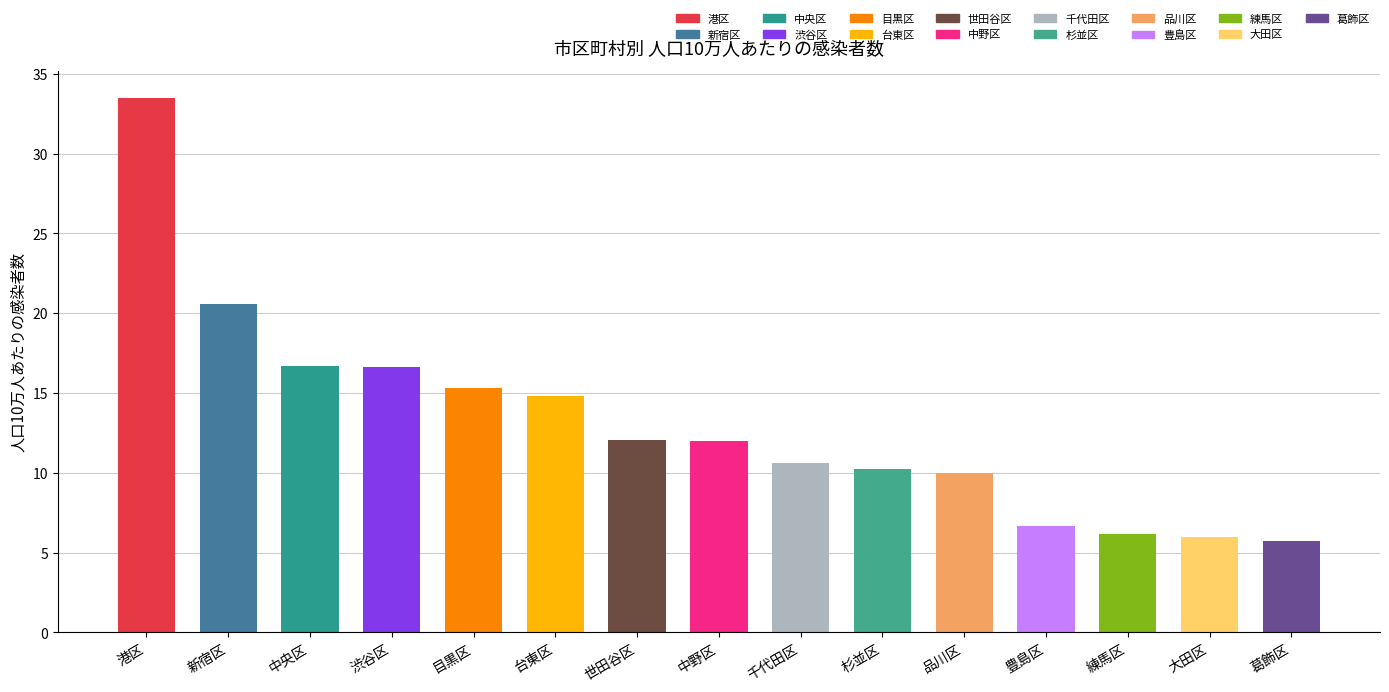

What is the average value?

13.1